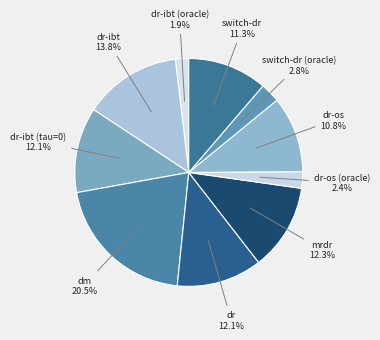

Is there any slice that represents more than half of the pie?

No